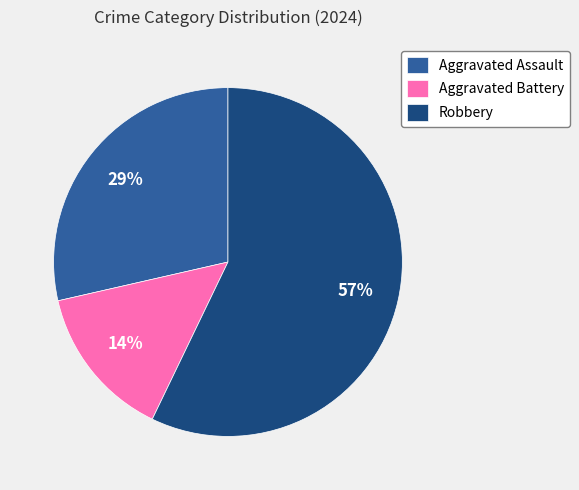

What is the largest slice in the pie chart?

Robbery